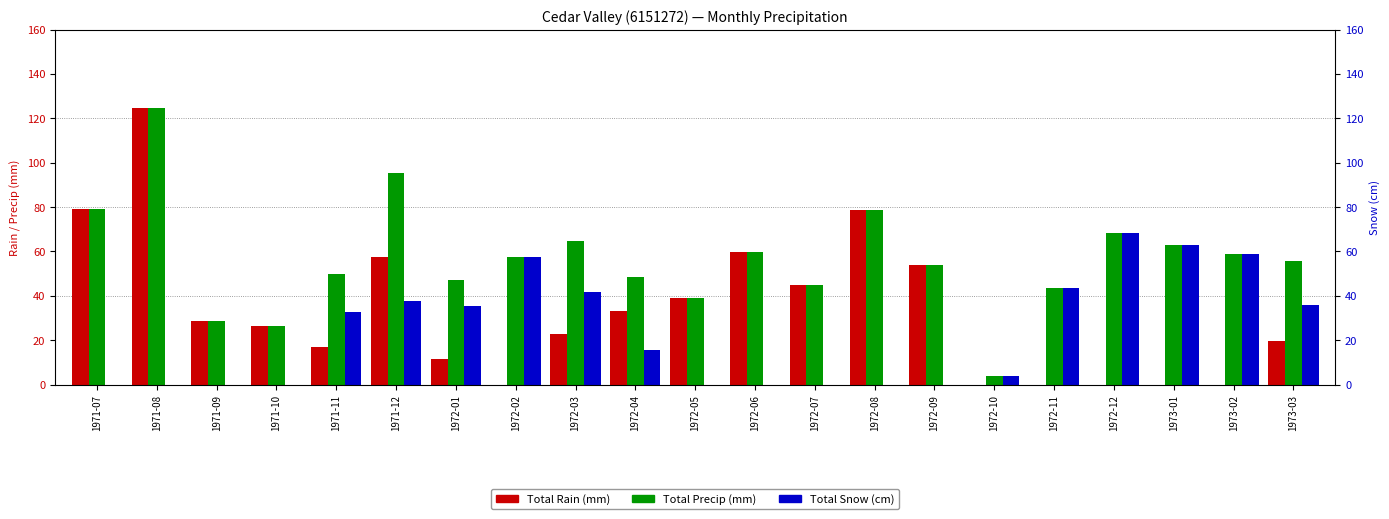

What are all the series names shown in the legend?

Total Rain (mm), Total Precip (mm), Total Snow (cm)